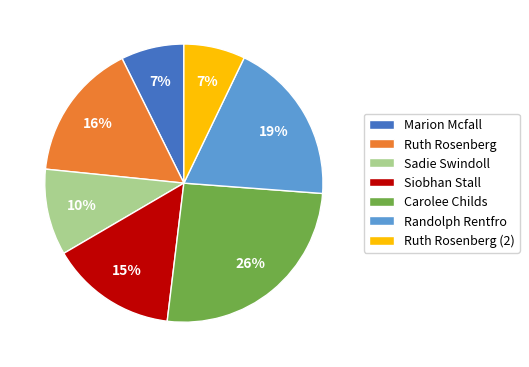

Approximately how many times larger is the value at Carolee Childs compared to Randolph Rentfro?

1.4